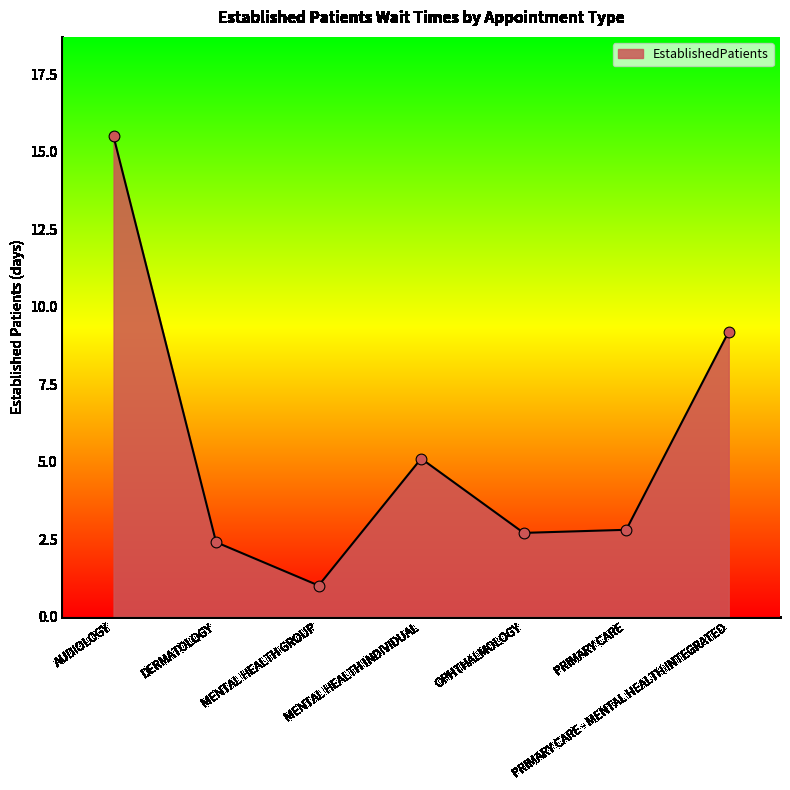

Which has a higher value, AUDIOLOGY or MENTAL HEALTH GROUP?

AUDIOLOGY